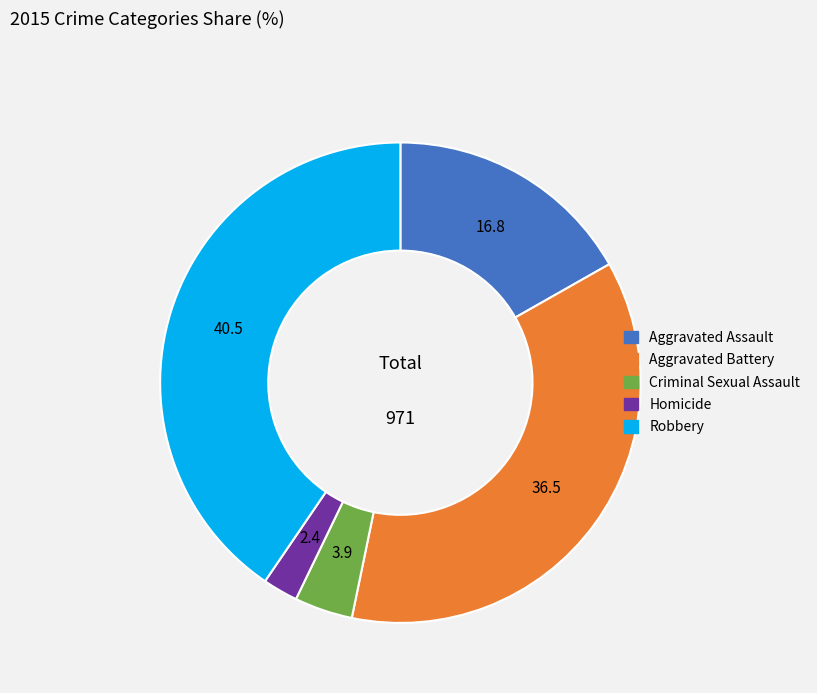

How many slices are in this pie chart?

5